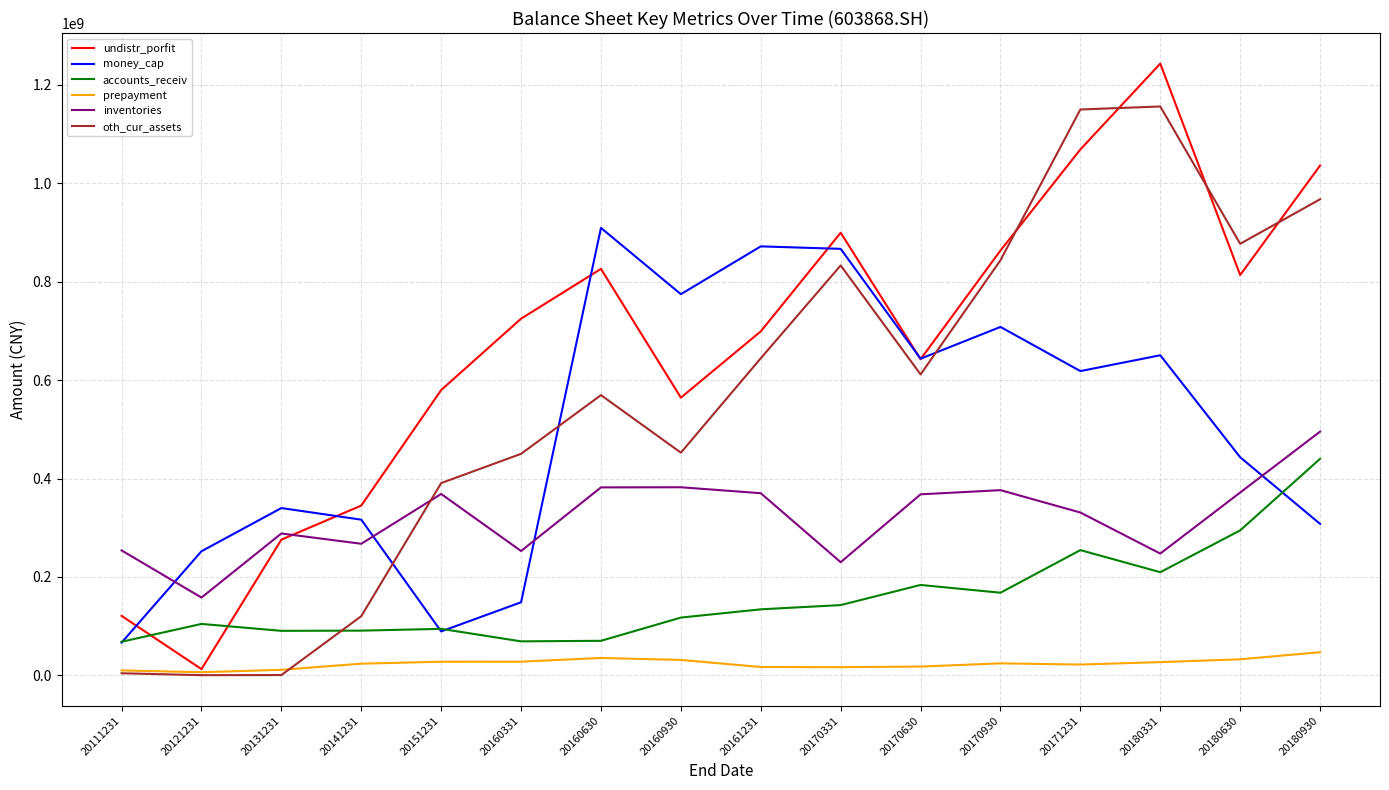

True or false: money_cap has a value of 221008916.9 at 20131231.

False